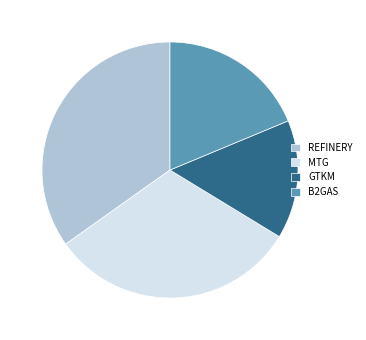

Combined, do MTG and GTKM account for over 50%?

No